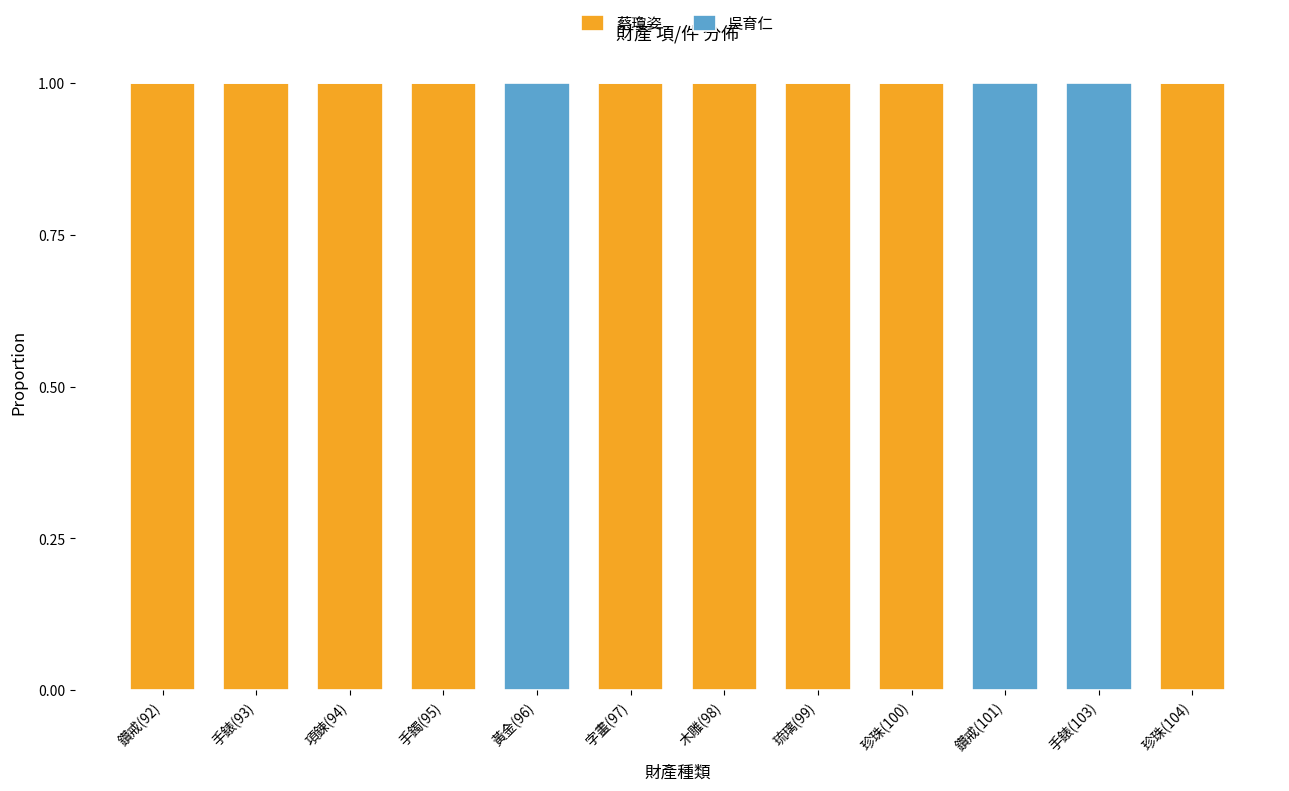

Reading right to left, list the values for the 蔡瓊姿 series.

珍珠(104)=1	手錶(103)=0	鑽戒(101)=0	珍珠(100)=1	琉璃(99)=1	木雕(98)=1	字畫(97)=1	黃金(96)=0	手鐲(95)=1	項鍊(94)=1	手錶(93)=1	鑽戒(92)=1